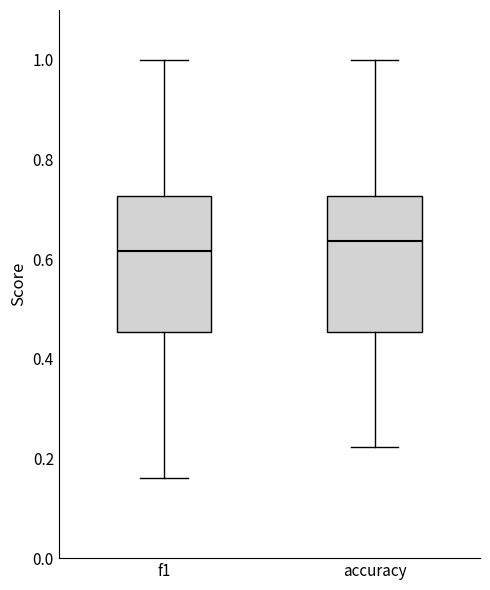

Reading left to right, read every box against the y-axis: the position of its median line, the range the box covers, and the ends of its whiskers. The values are not printed on the chart, so give them approximately, as read against the axis.

f1: median 0.62, box 0.46 to 0.72, whiskers 0.16 to 1.00
accuracy: median 0.64, box 0.46 to 0.72, whiskers 0.22 to 1.00